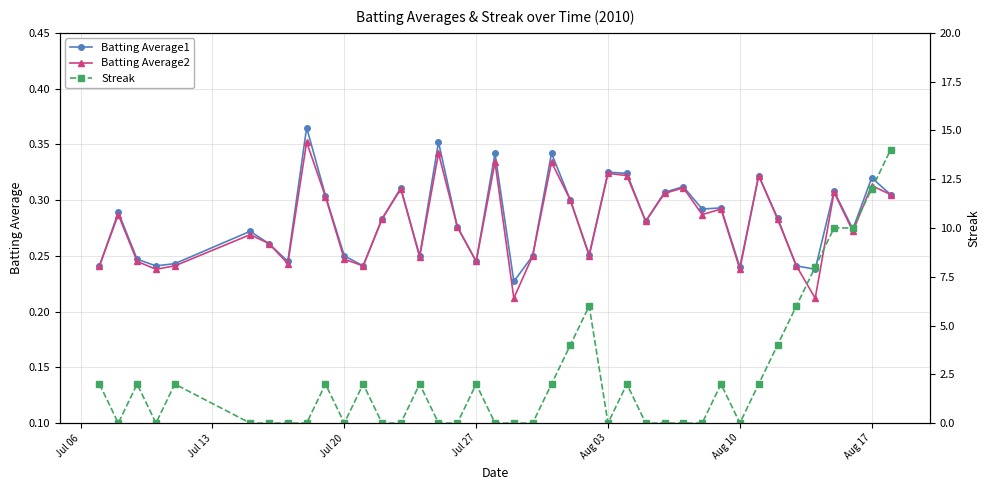

Count the Batting Average2 values in the range 0 to 1.

40